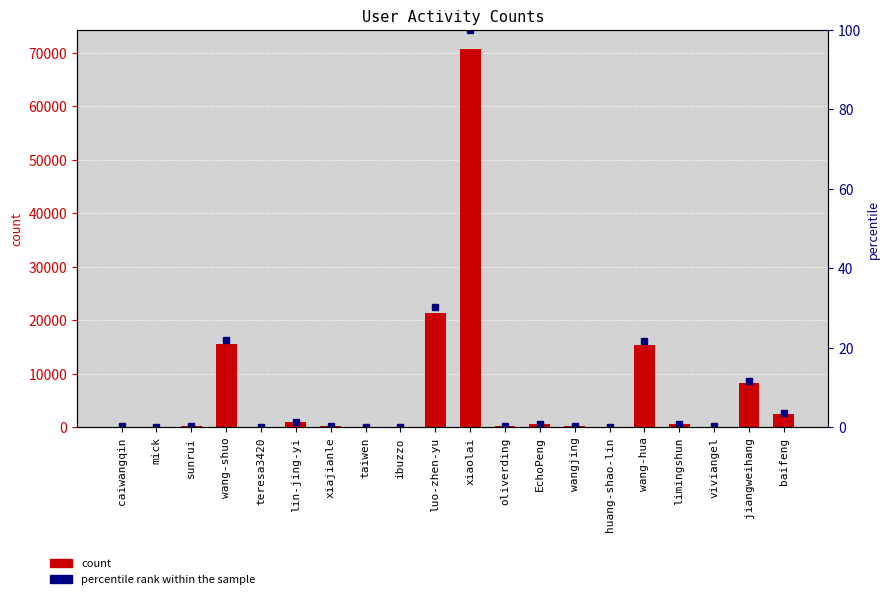

At which category is the sum across all series the highest?

xiaolai